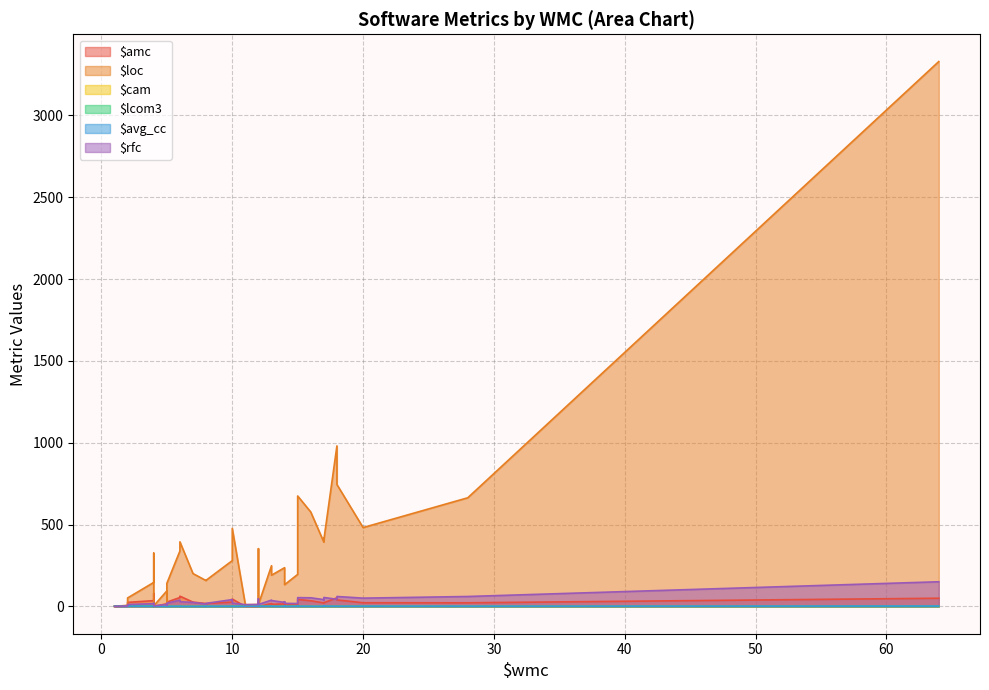

At which category is the sum across all series the highest?

64